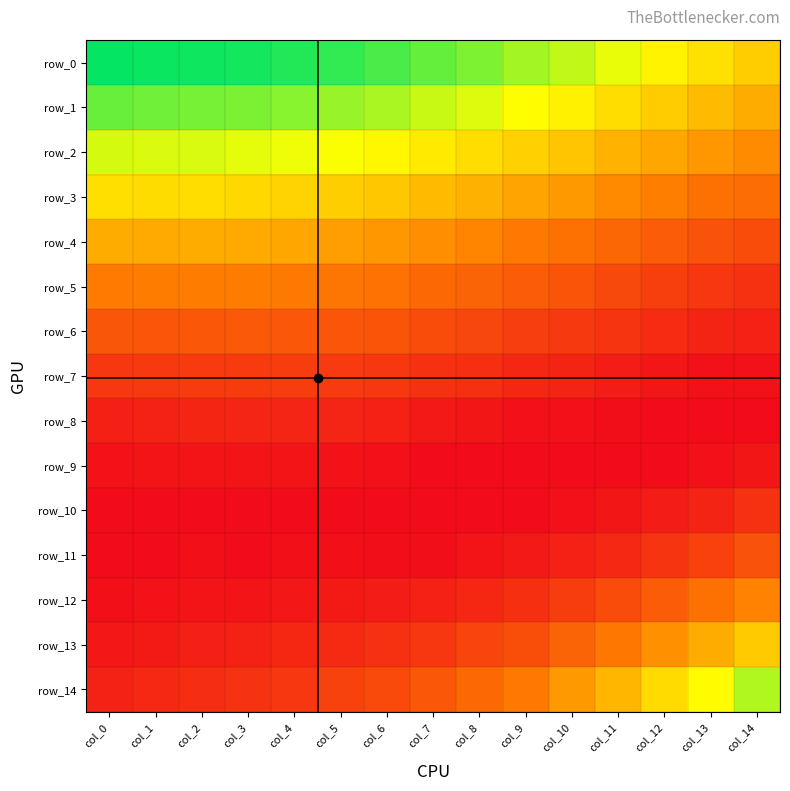

At which category does the chart reach its minimum across all series?

col_12